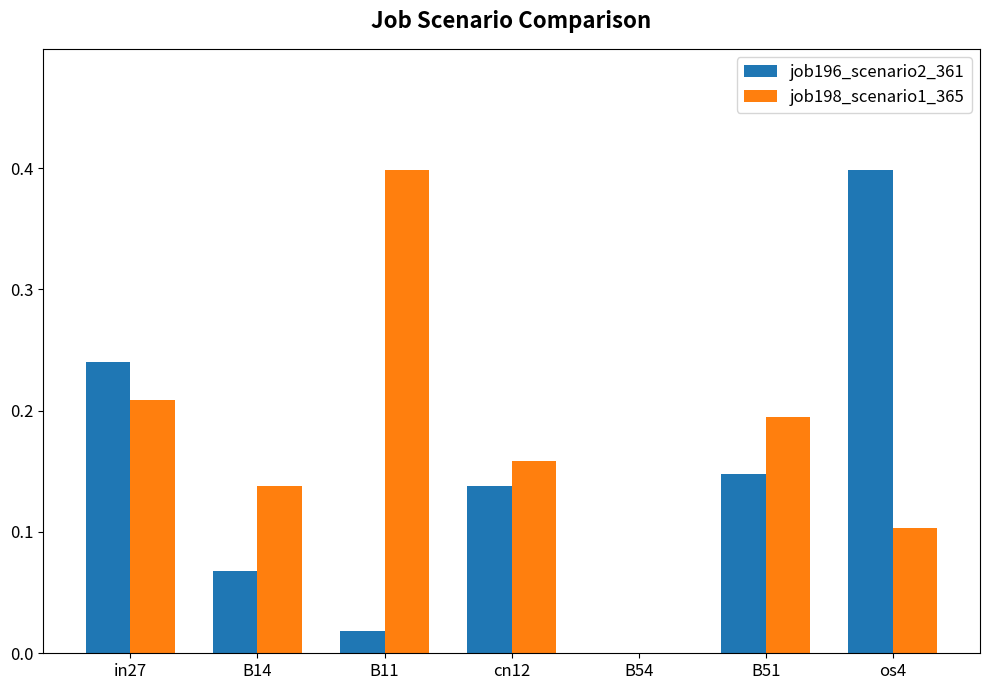

Which series changed the most between B11 and os4?

job196_scenario2_361